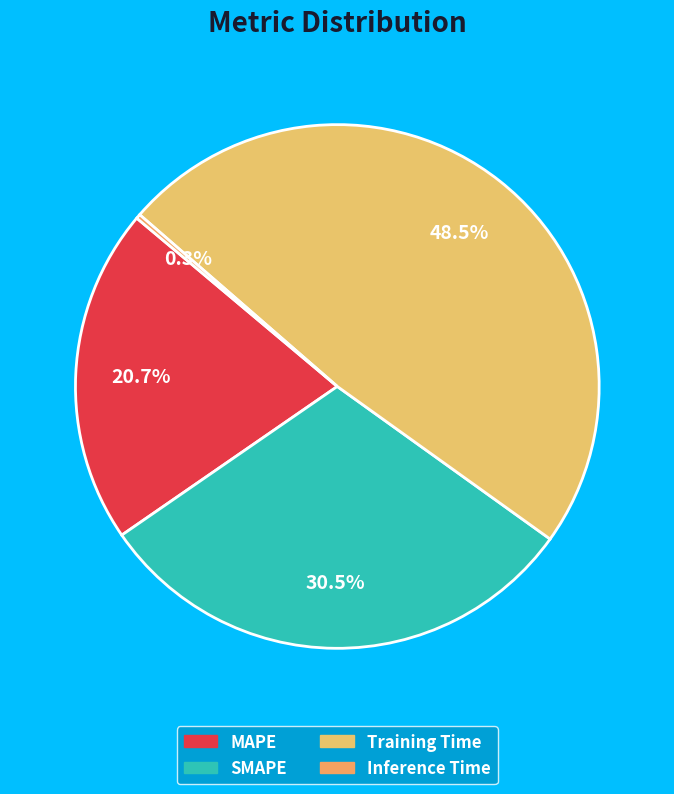

Is it true that Training Time is 49% of the pie?

True